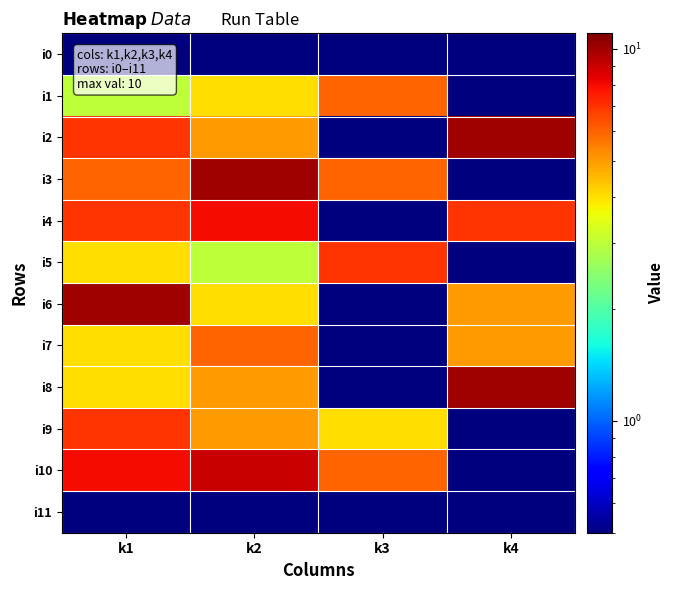

Which series has the largest total across all categories?

i10